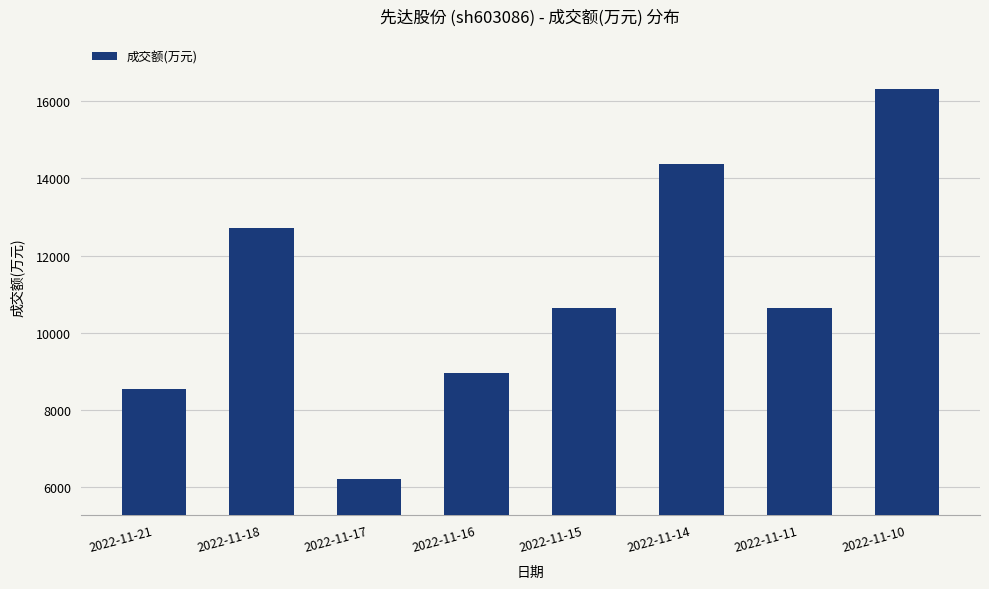

What is the change in value from 2022-11-21 to 2022-11-17?

-2320